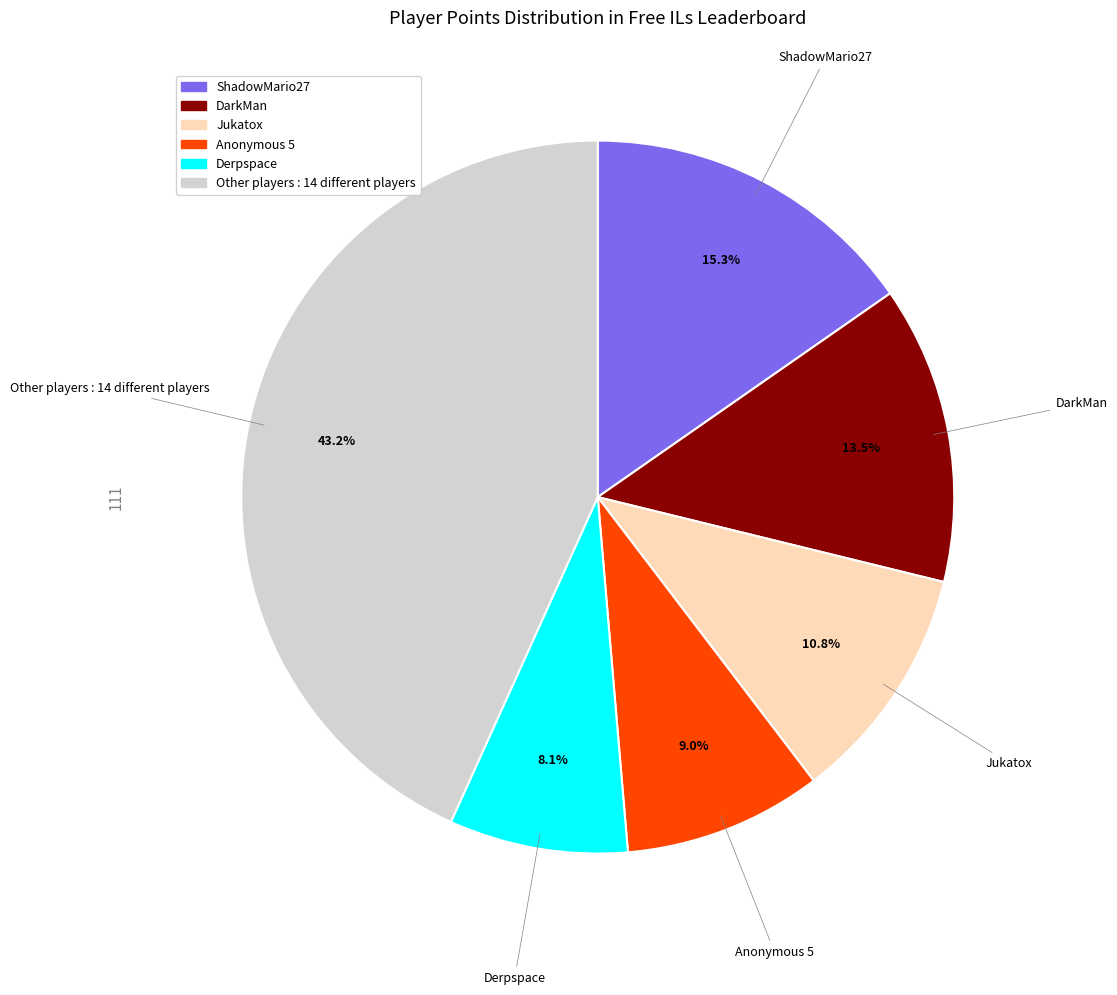

Is there a majority slice in this chart?

No